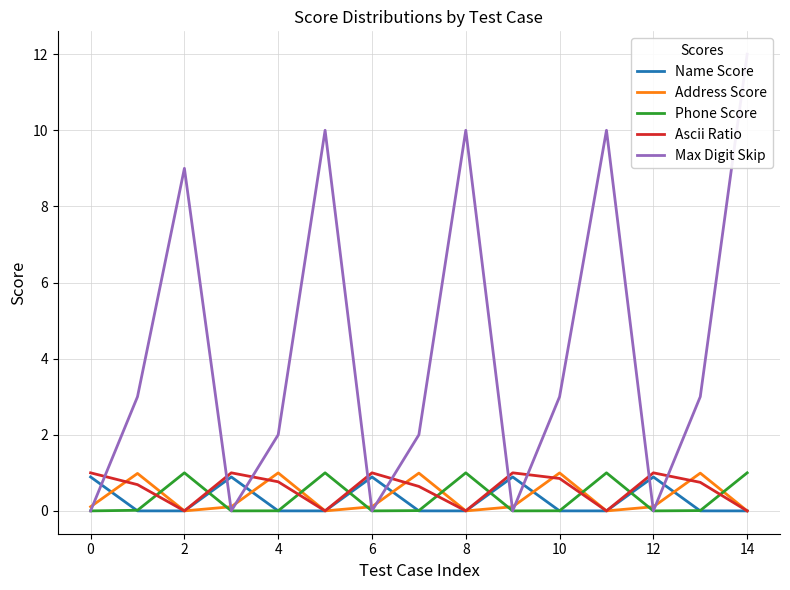

Is it true that Ascii Ratio equals 1.0 at 6?

True